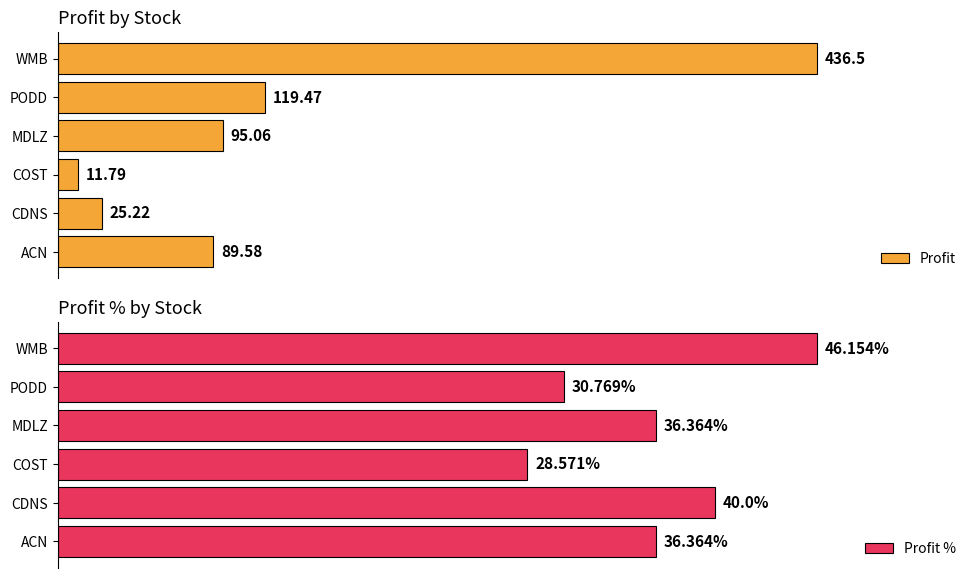

What is the difference between the maximum and minimum values in the Profit % series?

17.6